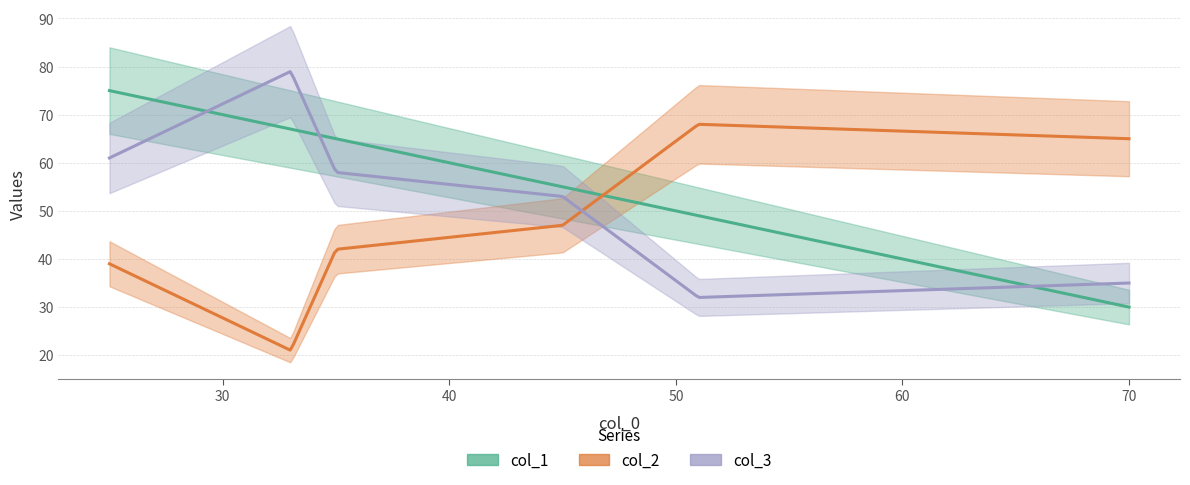

What position from the right is 35?

4